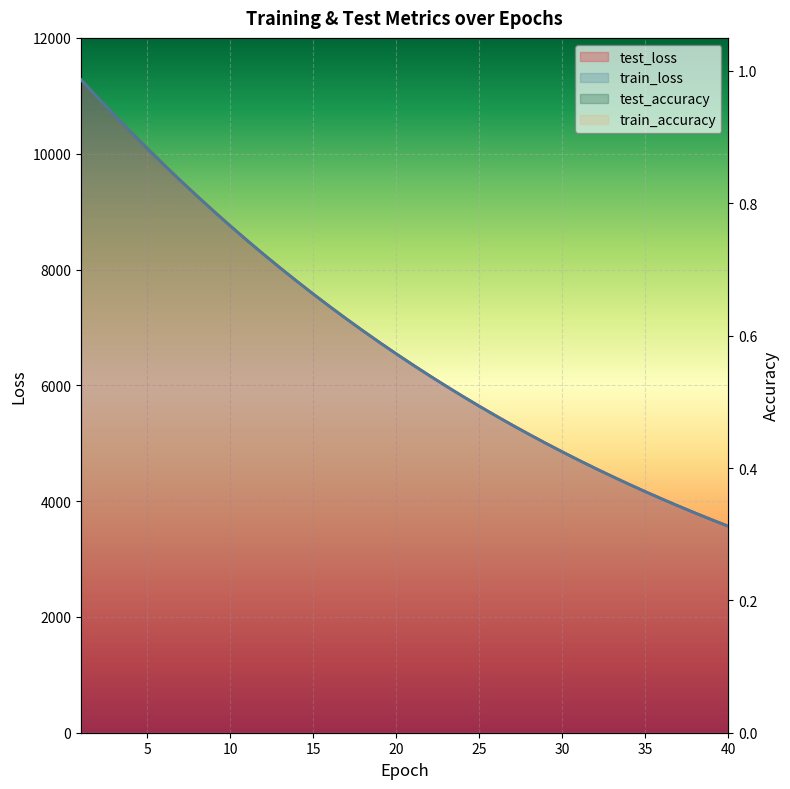

Reading left to right, what are all the values shown in this chart?

test_loss: 11278.4	10970.3	10670.1	10376.6	10089.3	9808.7	9534.7	9268.1	9006.8	8752.9	8505.0	8263.3	8028.1	7799.0	7575.4	7357.7	7145.9	6939.5	6738.4	6542.7	6352.2	6166.6	5986.2	5810.2	5639.2	5472.8	5310.7	5153.2	4999.9	4850.8	4705.5	4564.4	4427.1	4293.7	4163.7	4037.4	3914.5	3795.1	3679.0	3566.2
train_loss: 11277.4	10968.4	10668.5	10374.8	10087.1	9806.5	9532.7	9265.8	9004.6	8750.6	8503.0	8261.8	8026.3	7797.4	7573.9	7356.3	7144.4	6938.0	6737.0	6541.3	6350.8	6165.3	5984.9	5809.1	5638.1	5471.6	5309.8	5152.2	4998.8	4849.7	4704.7	4563.5	4426.3	4292.9	4162.9	4036.7	3913.9	3794.4	3678.3	3565.5
test_accuracy: 0.8	0.8	0.8	0.8	0.8	0.8	0.8	0.8	0.8	0.8	0.8	0.9	0.9	0.9	0.9	0.9	0.9	0.9	0.9	0.9	0.9	0.9	0.9	0.9	0.9	0.9	0.9	0.9	0.9	0.9	0.9	0.9	0.9	0.9	0.9	0.9	0.9	0.9	0.9	0.9
train_accuracy: 0.7	0.8	0.8	0.9	0.9	0.9	0.9	0.9	0.9	0.9	0.9	0.9	1.0	0.9	1.0	1.0	1.0	1.0	1.0	1.0	1.0	1.0	1.0	1.0	1.0	1.0	1.0	1.0	1.0	1.0	1.0	1.0	1.0	1.0	1.0	1.0	1.0	1.0	1.0	1.0